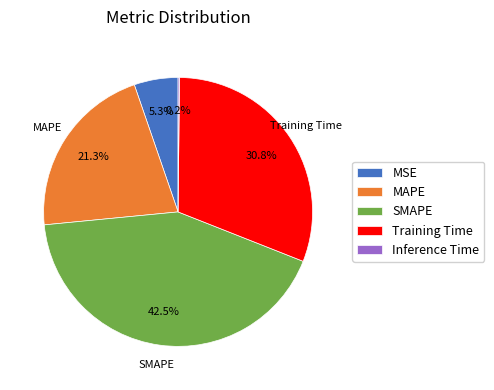

The MAPE slice represents 31% of the pie. True or false?

False